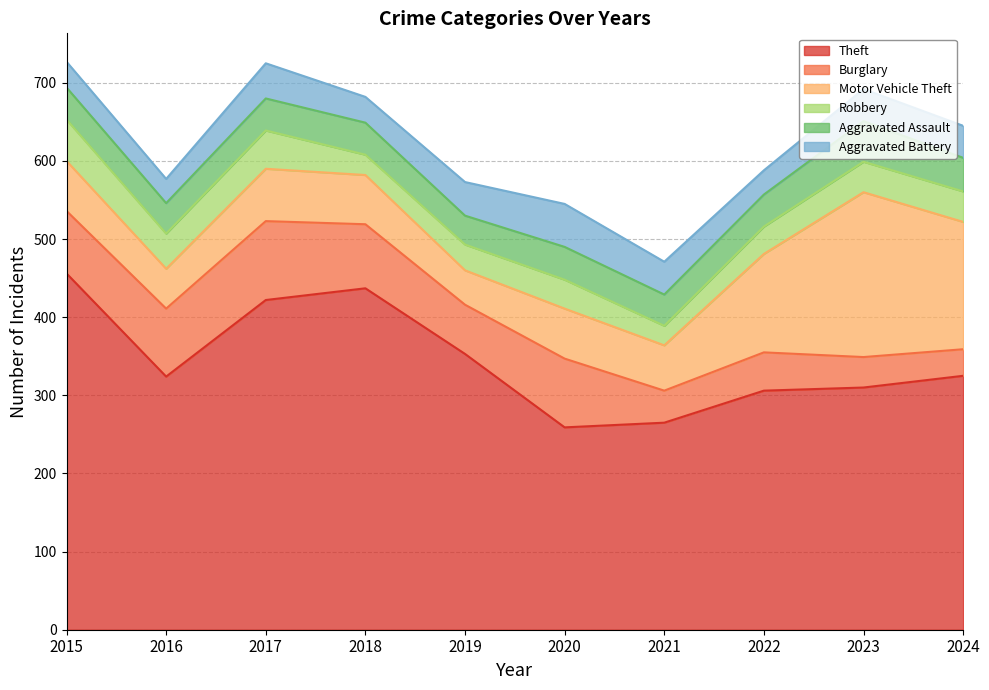

List the series in order of their peak value, lowest first.

Aggravated Assault, Robbery, Aggravated Battery, Burglary, Motor Vehicle Theft, Theft